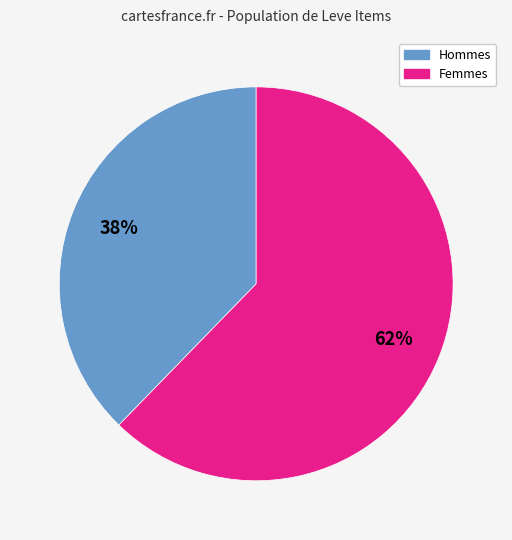

Is it true that Femmes is 74% of the pie?

False